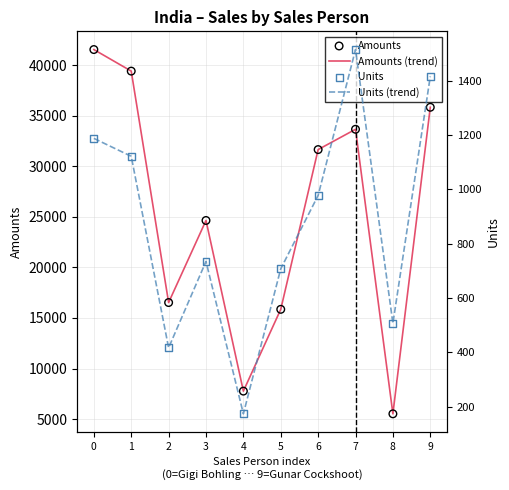

Which series contains the lowest Y value?

Units (trend)